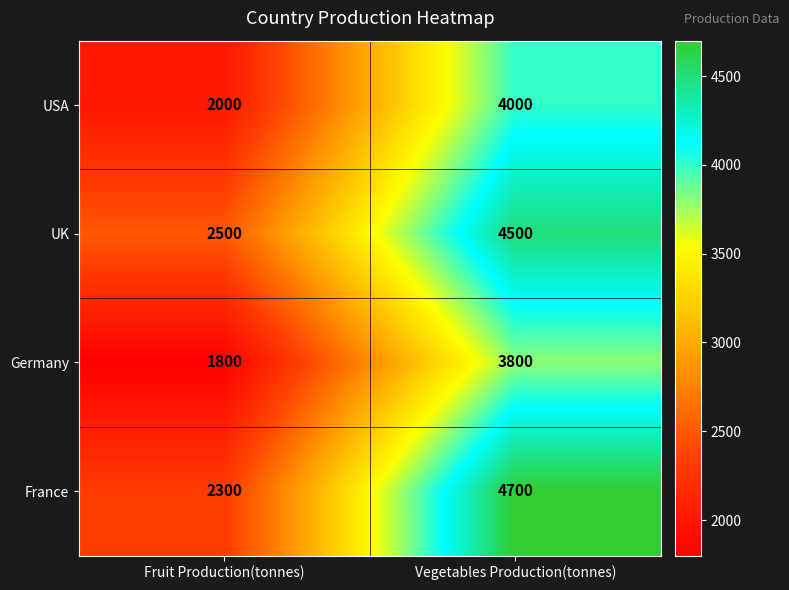

What value does the Germany series have at Fruit Production(tonnes), to the nearest 50?

1800